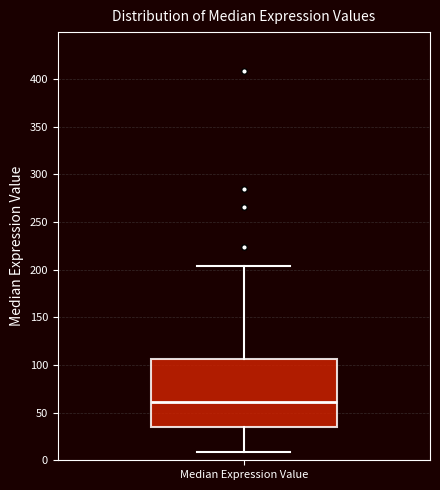

Read this box plot against the y-axis: the position of the median line, the range covered by the box, and the ends of both whiskers. The values are not printed on the chart, so give them approximately, as read against the axis.

median 60, box 35 to 105, whiskers 10 to 205